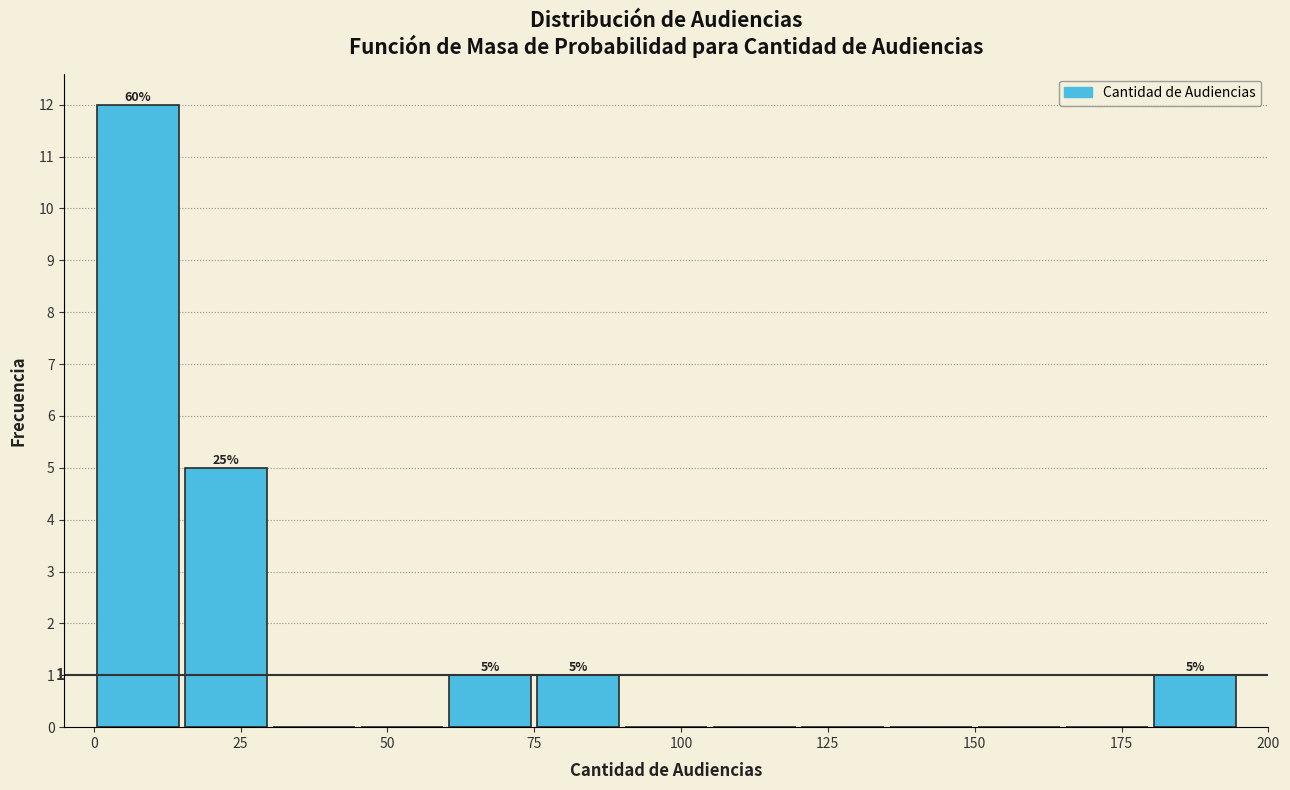

Around what value on the x-axis is the tallest bar? Give the approximate position of its centre, as read against the axis.

10